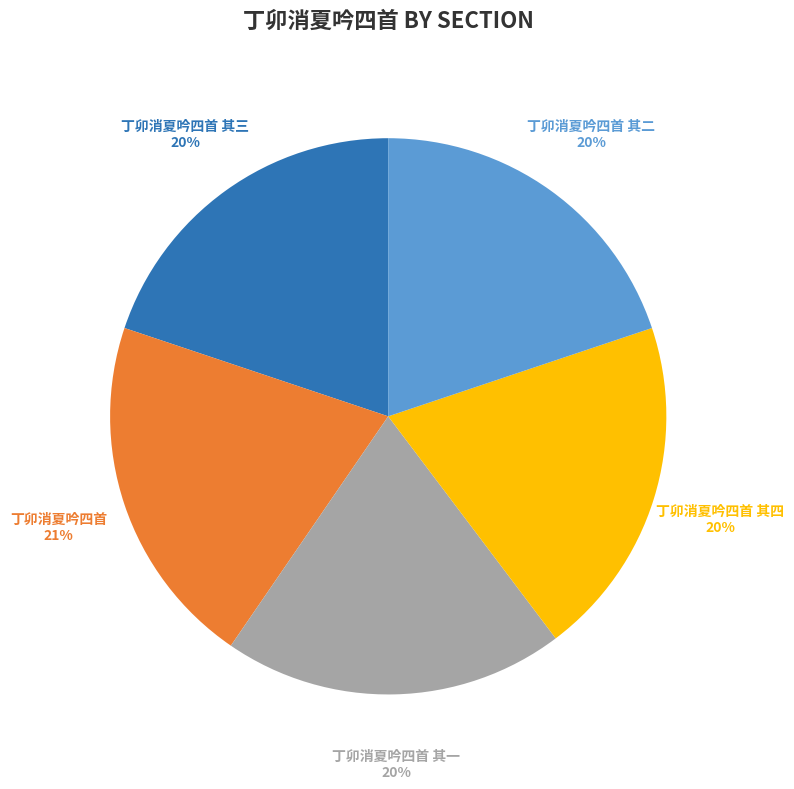

Combined, do 丁卯消夏吟四首 其四 and 丁卯消夏吟四首 其二 account for over 50%?

No